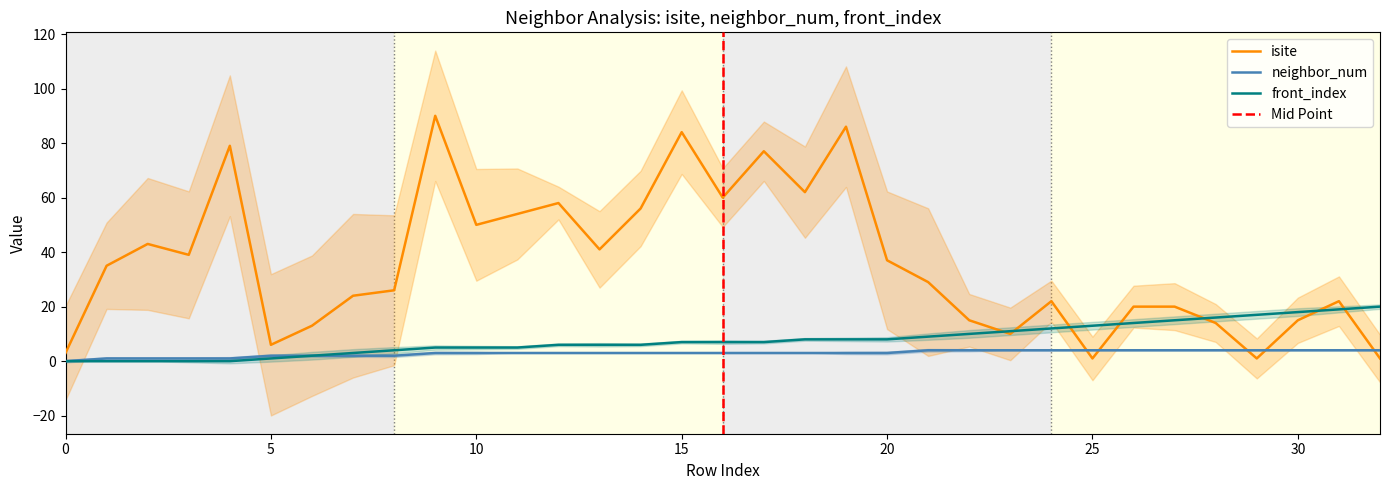

What is the value of the isite point at the 11th from the left?

50